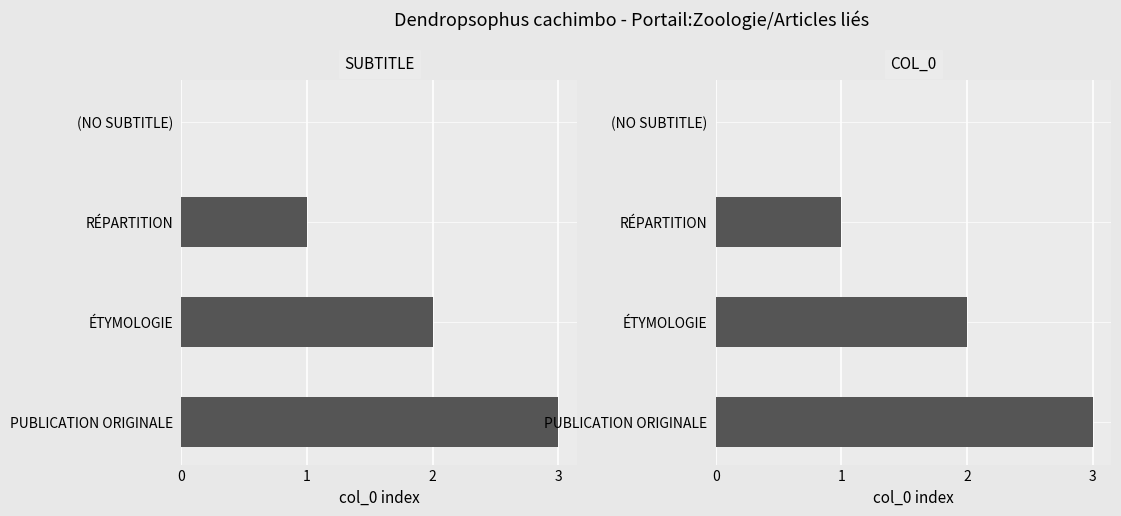

Is it true that col_0 equals 1 at ÉTYMOLOGIE?

False